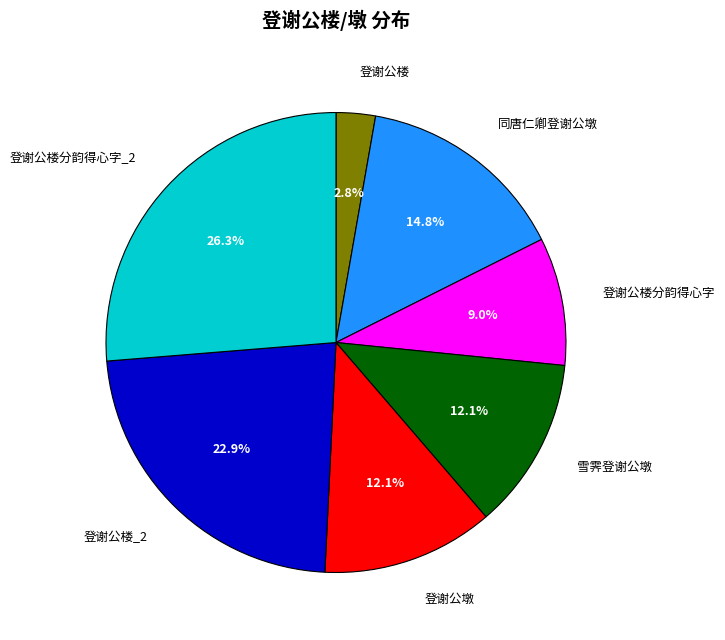

Do 登谢公楼 and 登谢公墩 together represent more than half of the pie?

No